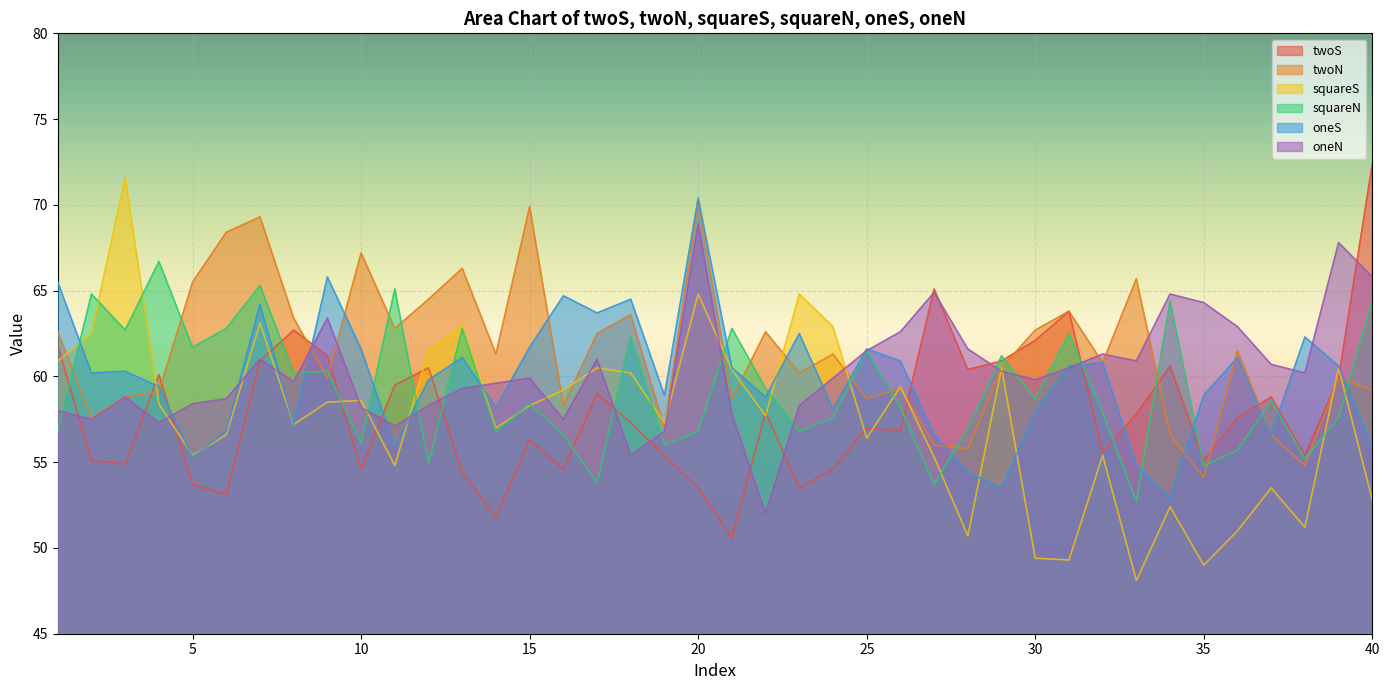

Which category has the lowest value across all series?

33